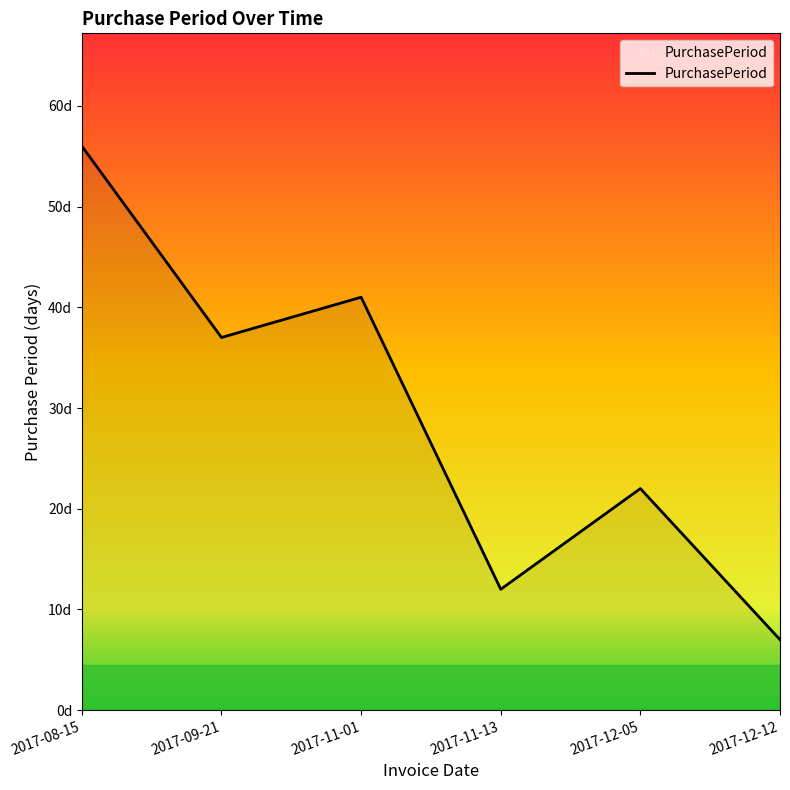

List the labels in order of value, smallest first.

2017-12-12, 2017-11-13, 2017-12-05, 2017-09-21, 2017-11-01, 2017-08-15